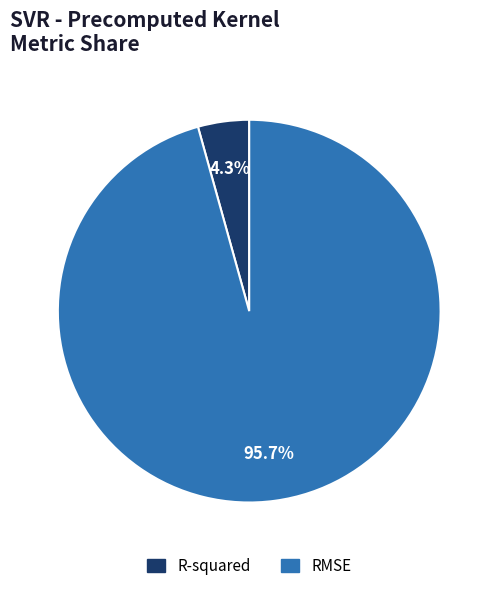

To the nearest percent, what is the difference between the largest and smallest slice percentages?

91%